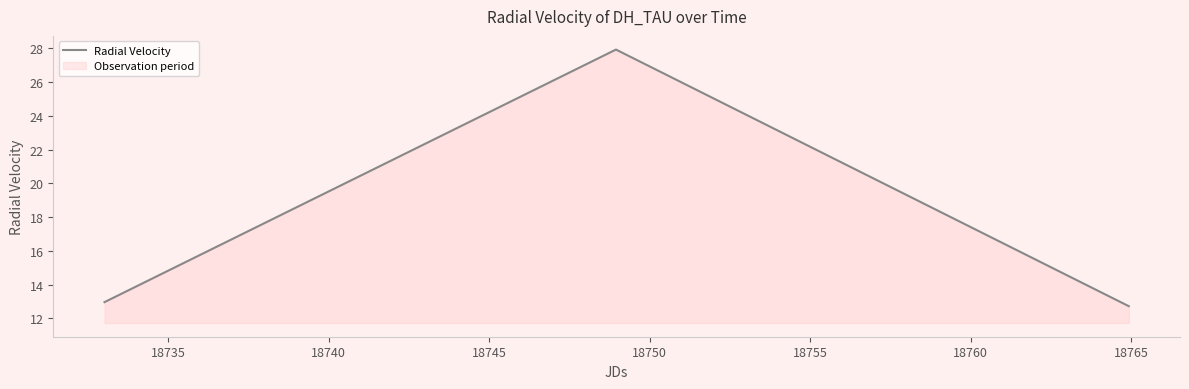

What is the maximum value shown in the chart?

27.9